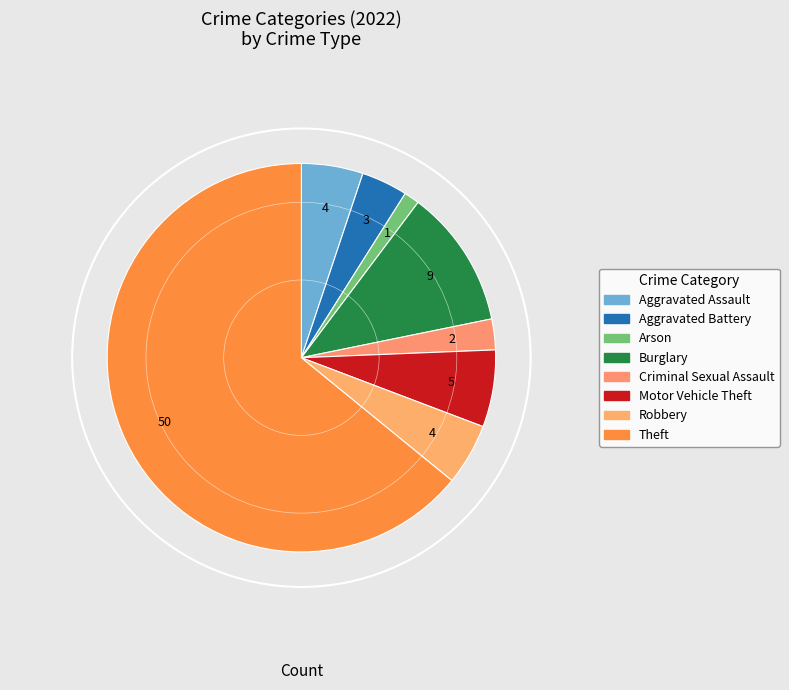

True or false: Criminal Sexual Assault accounts for 9% of the total.

False